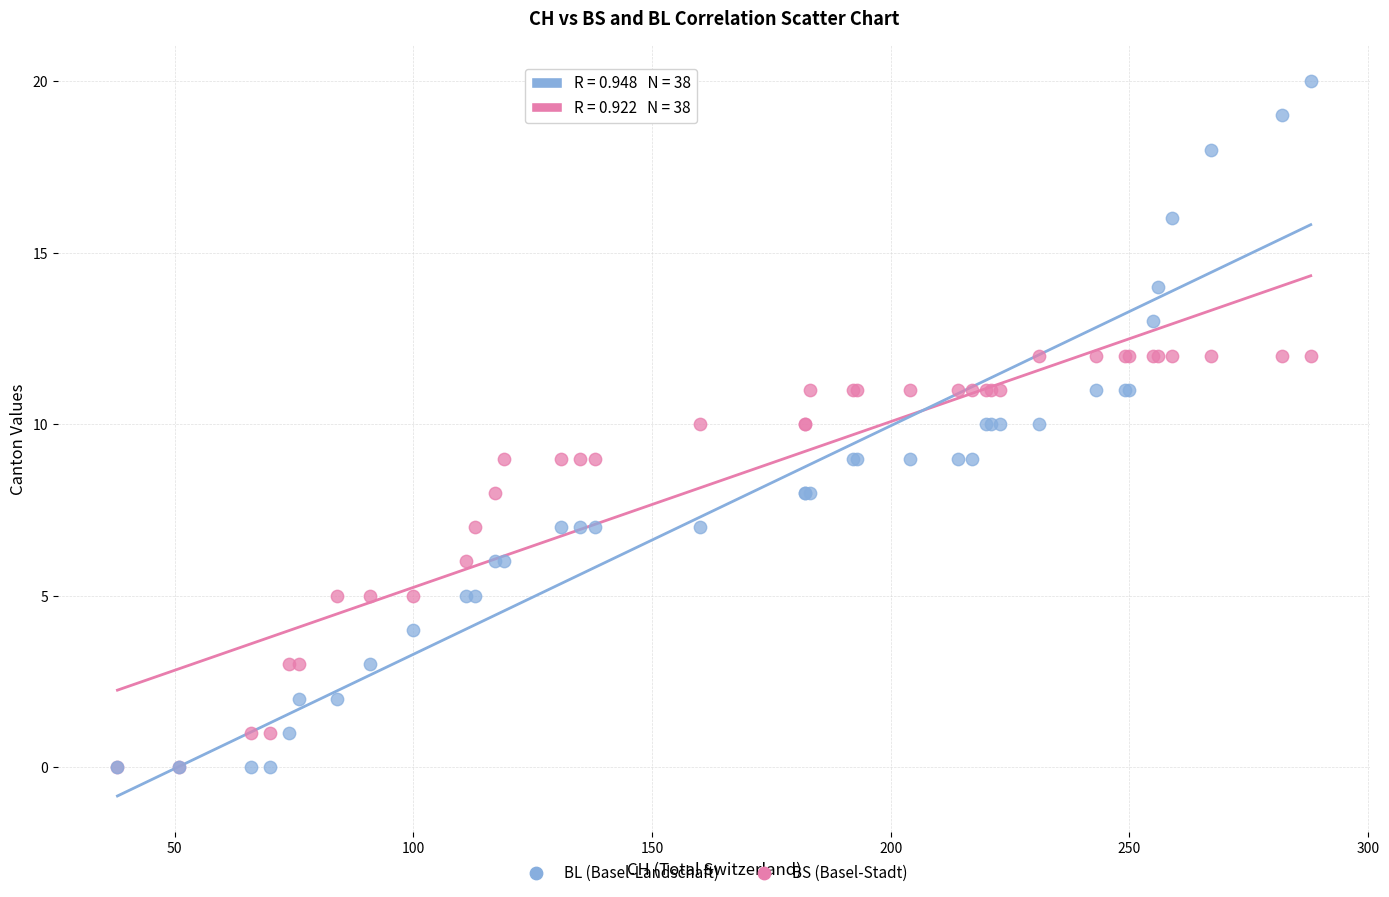

Which series reaches the maximum Y coordinate?

BL (Basel-Landschaft)